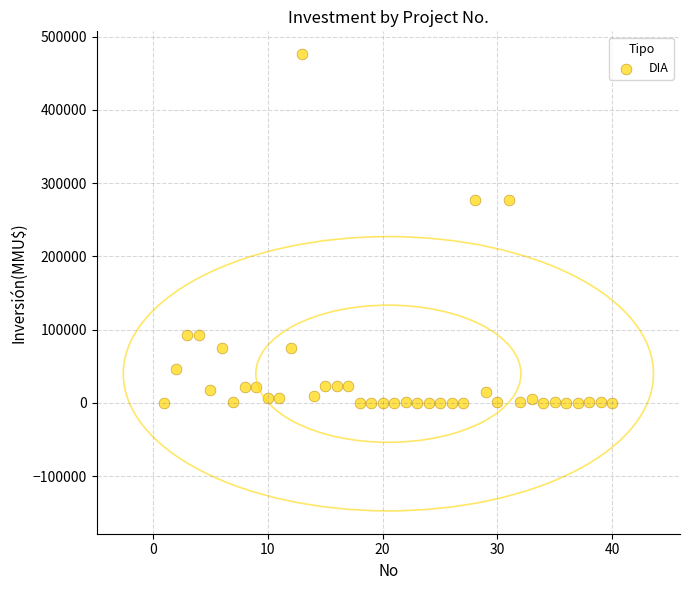

What is the range of X values (max minus min)?

39